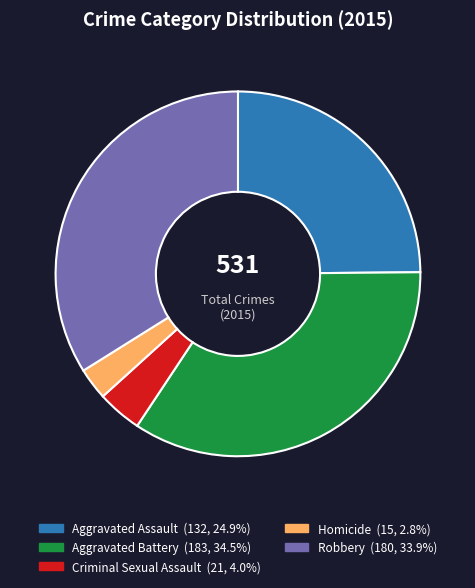

Rank the categories by value from lowest to highest.

Homicide, Criminal Sexual Assault, Aggravated Assault, Robbery, Aggravated Battery